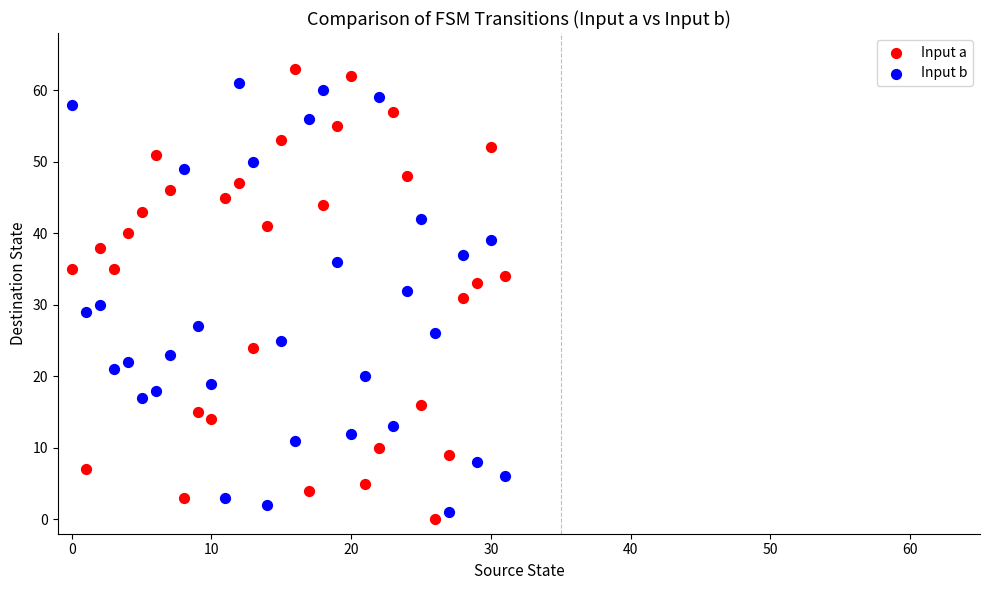

Across all data points, what is the range of Y values (max minus min)?

63